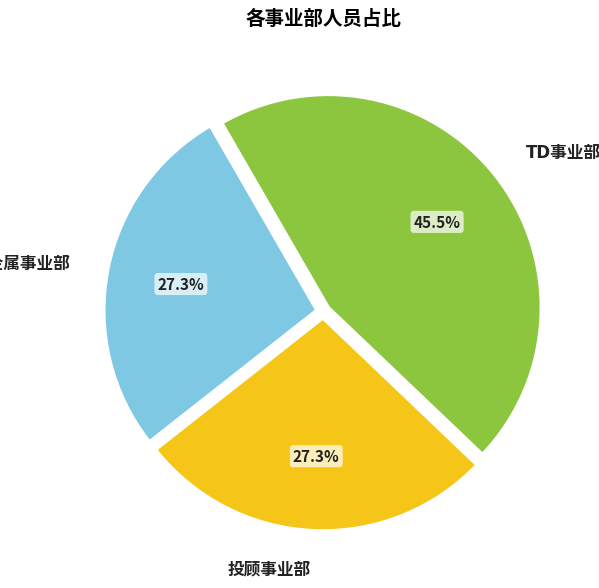

Is there a majority slice in this chart?

No